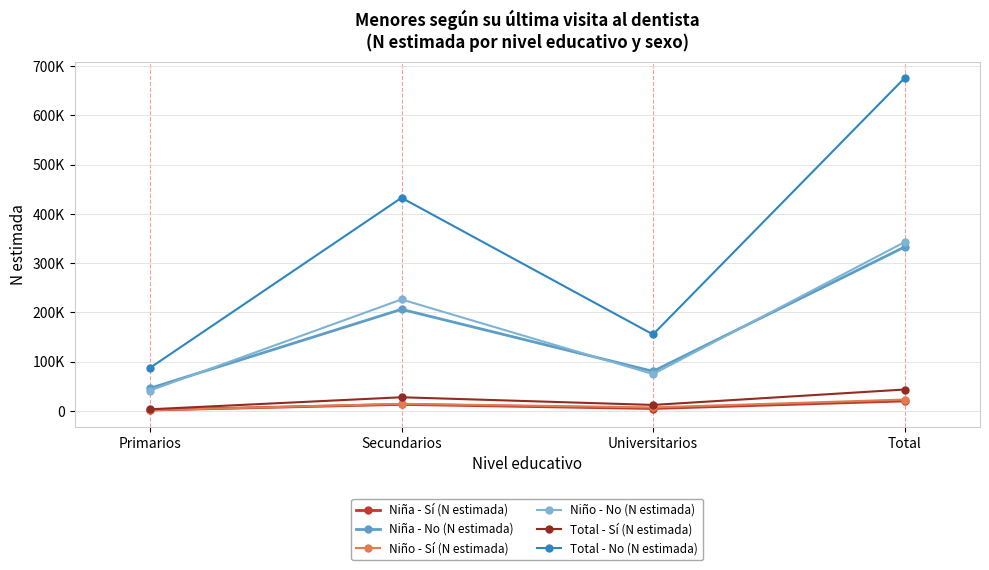

True or false: Niña - No (N estimada) has more than 1 interior local peaks.

False